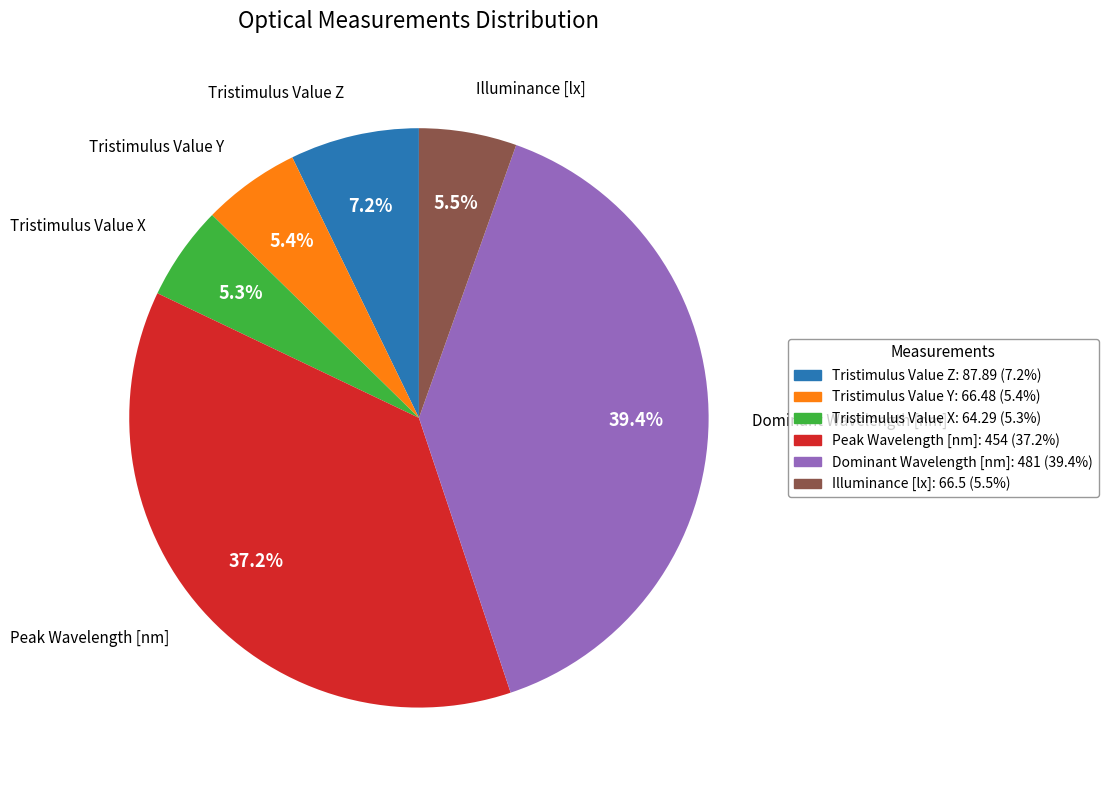

How many segments does this pie chart have?

6